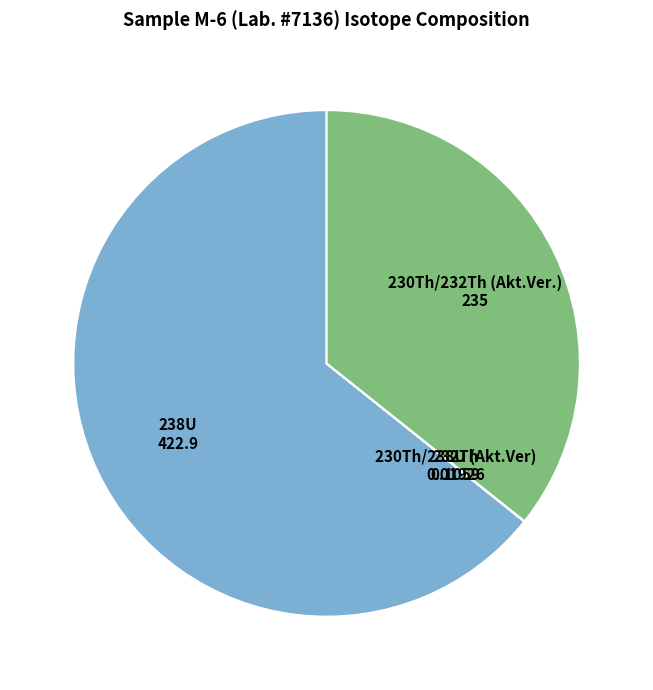

Does any single category account for the majority?

Yes